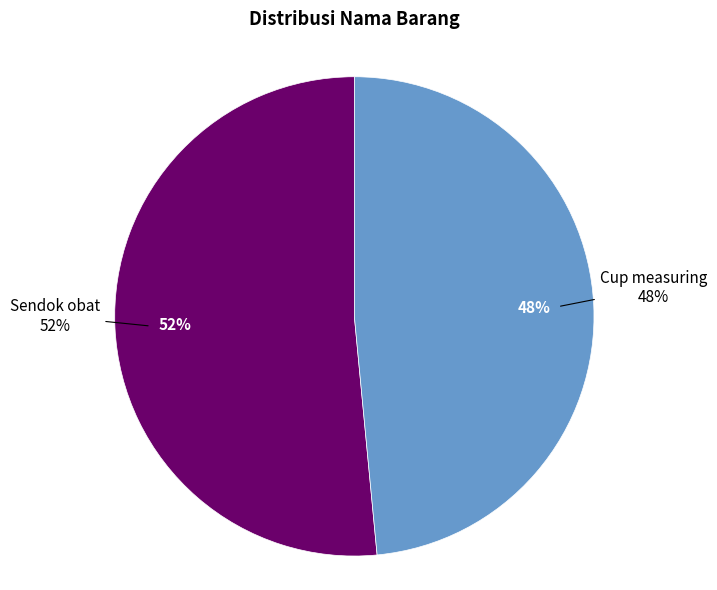

Count the number of slices in the pie.

2